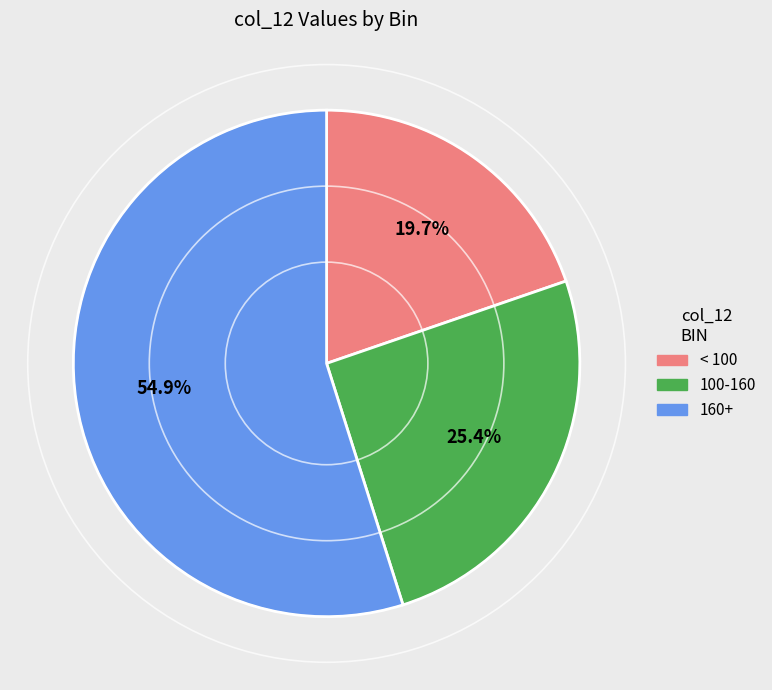

Combined, do 100-160 and < 100 account for over 50%?

No